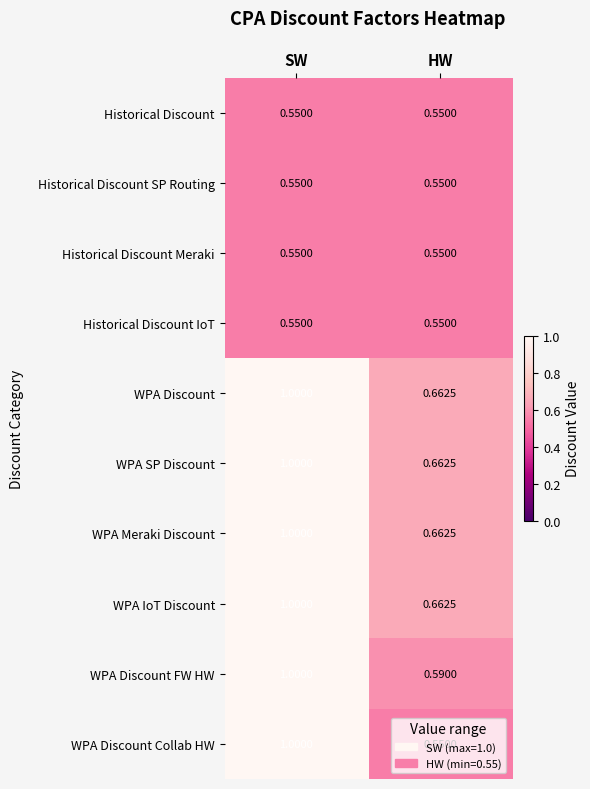

At which label is WPA Discount FW HW closest to 0?

HW